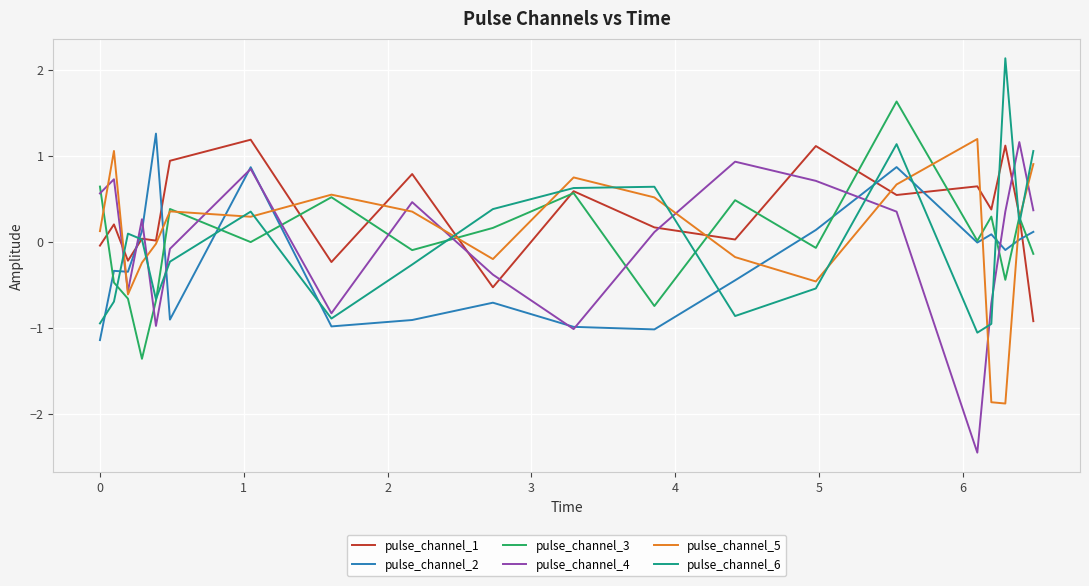

Which series has the largest total across all categories?

pulse_channel_1